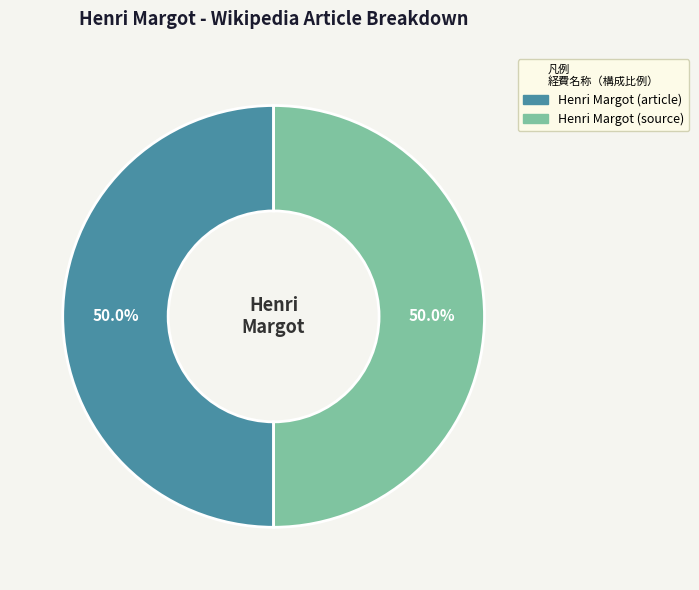

Approximately how many times larger is the value at Henri Margot (article) compared to Henri Margot (source)?

1.0